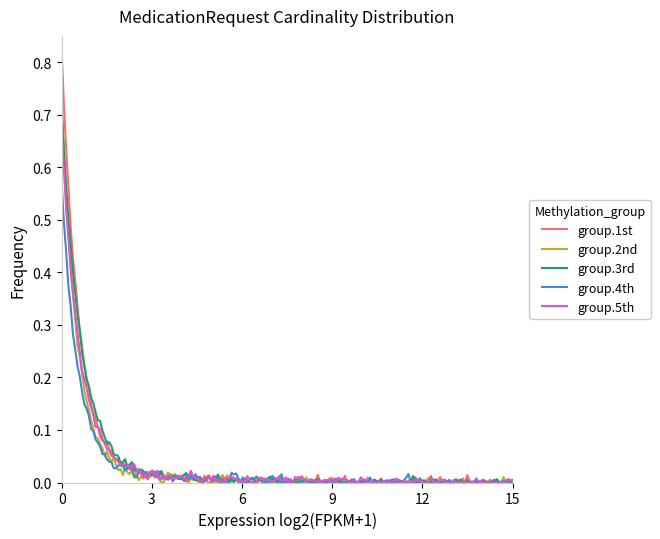

Count the number of data series in this chart.

5